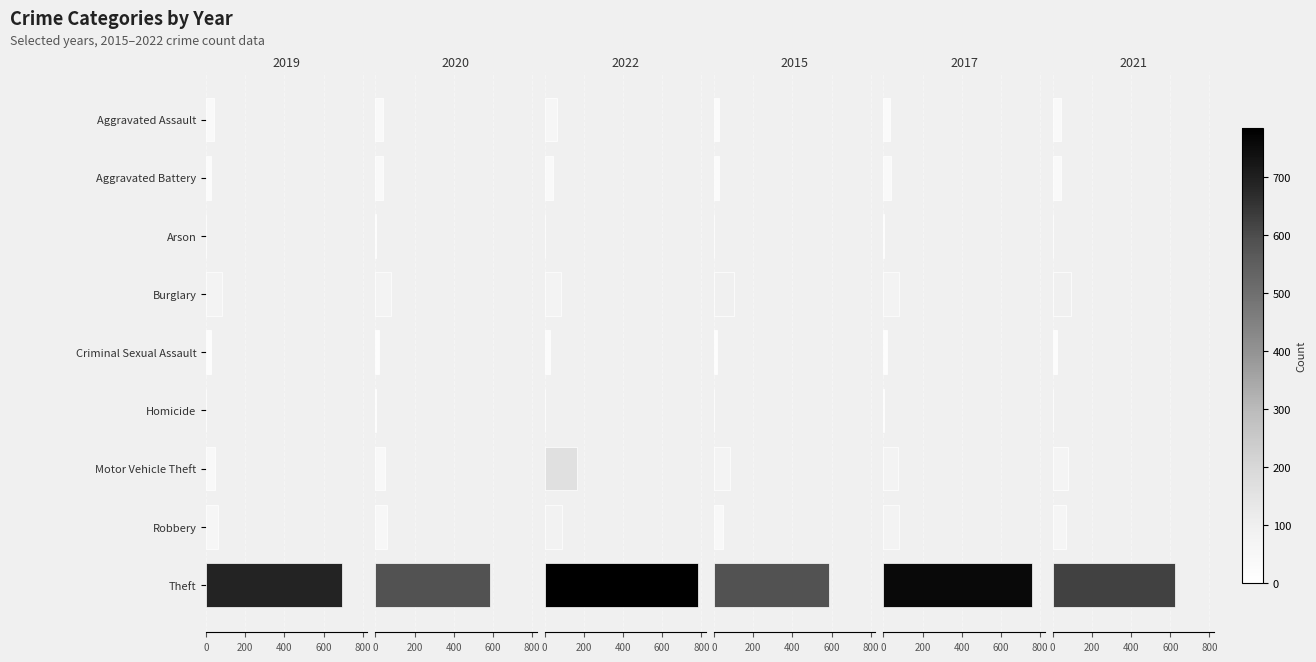

What is the label of the 9th bar from the right?

Aggravated Assault